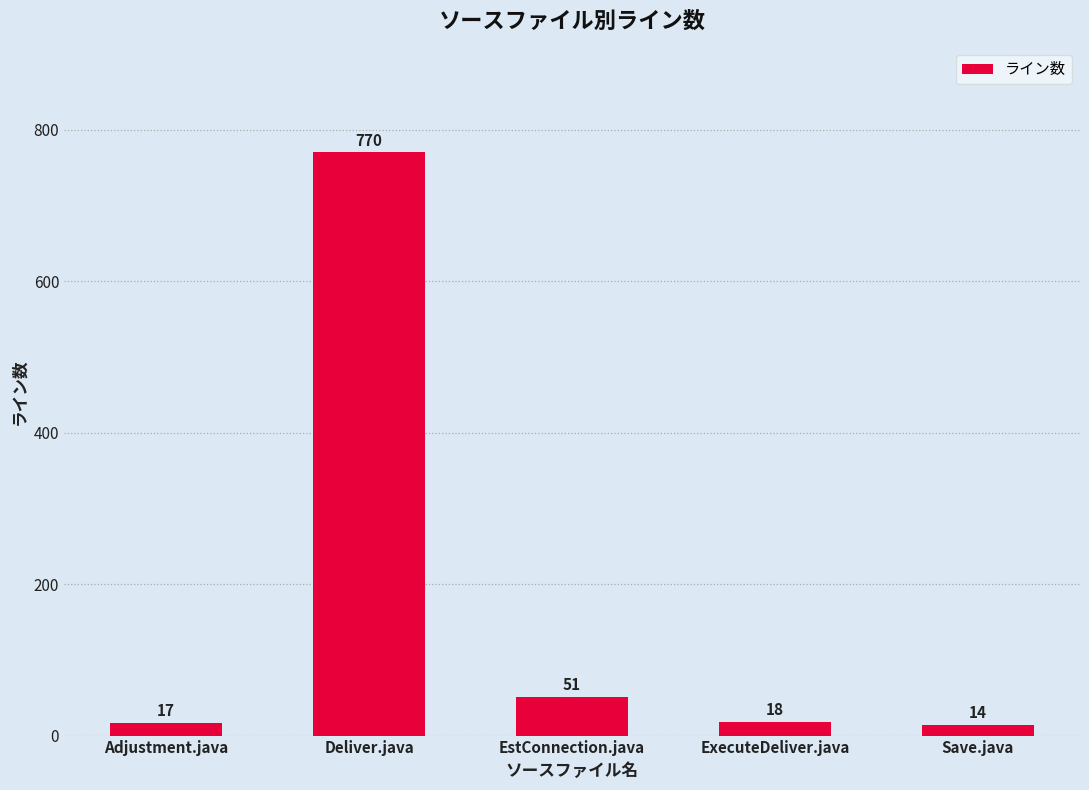

What is the label of the 5th bar from the left?

Save.java